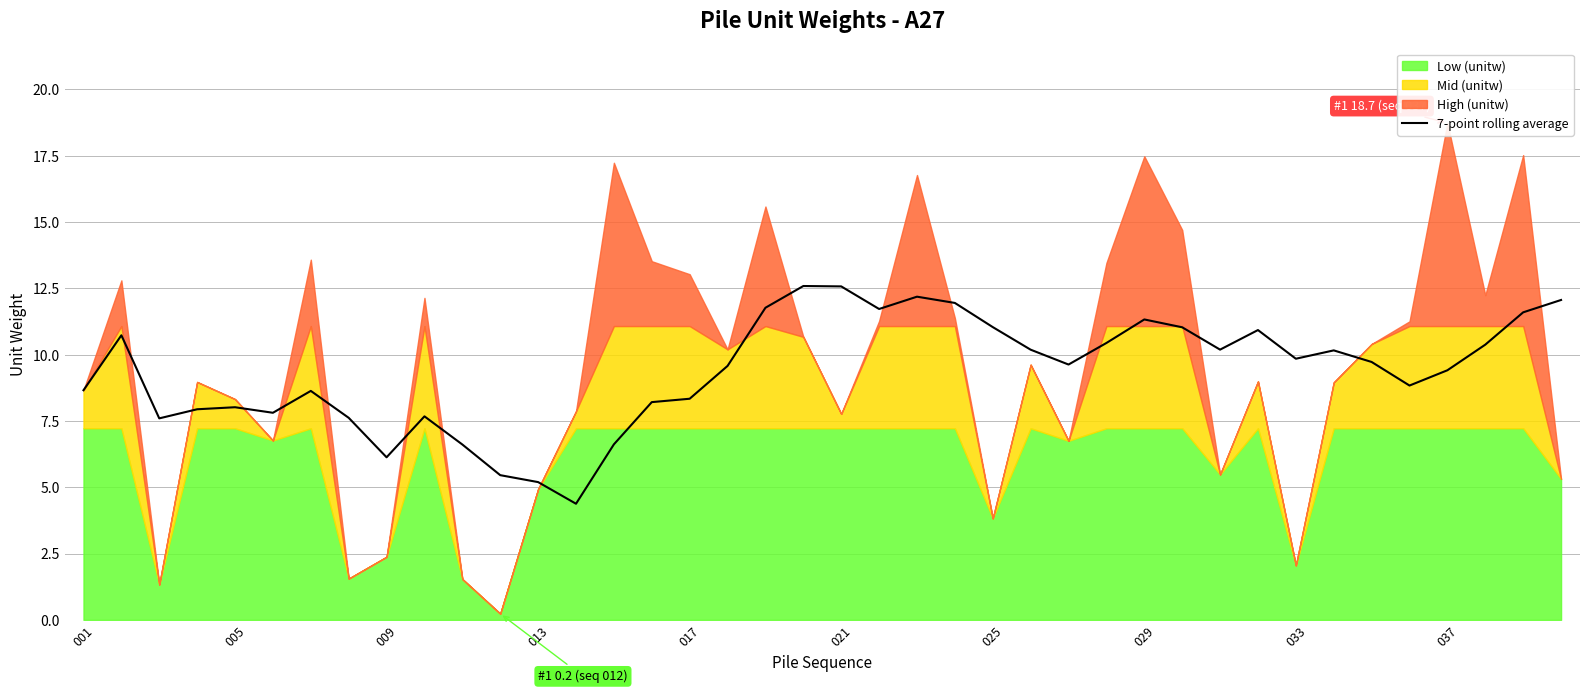

Is it true that 7-point rolling average equals 2.1 at 013?

False